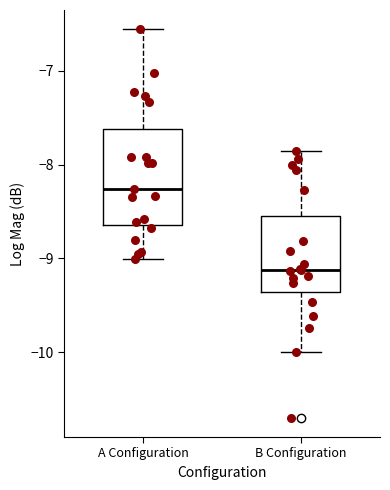

Comparing the boxes themselves (not the whiskers), which one is the tallest?

A Configuration